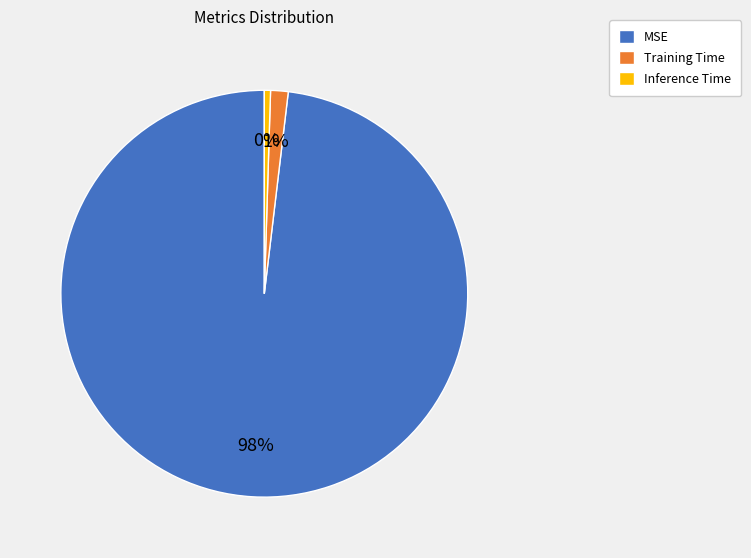

Does any single category account for the majority?

Yes